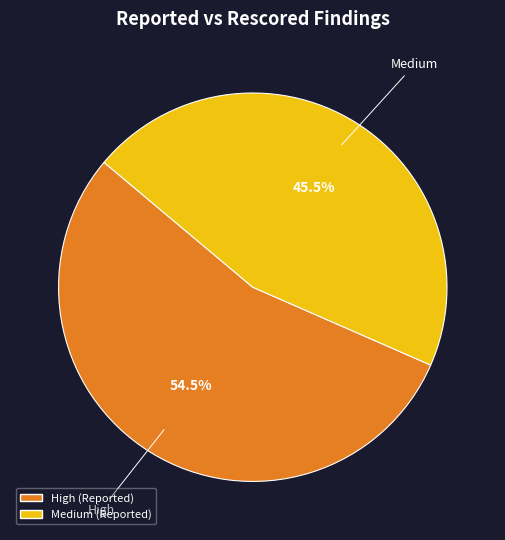

Is there a majority slice in this chart?

Yes